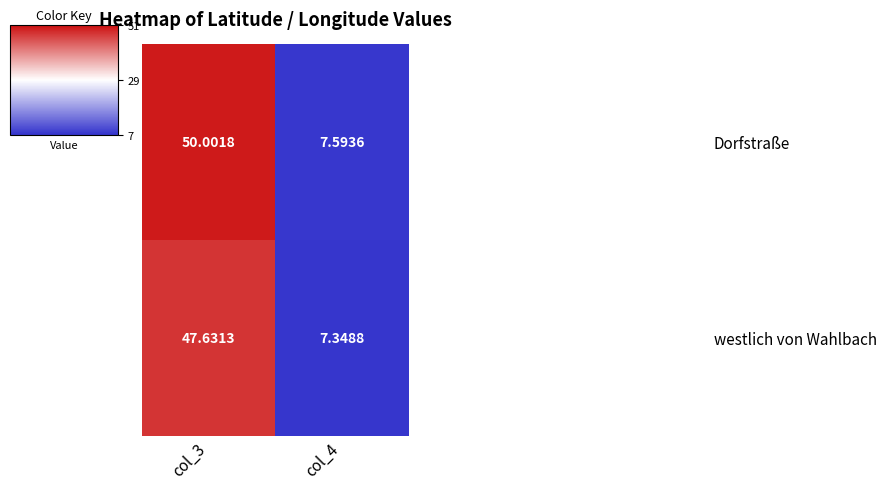

At col_3, list the series in order from smallest to largest.

westlich von Wahlbach, Dorfstraße